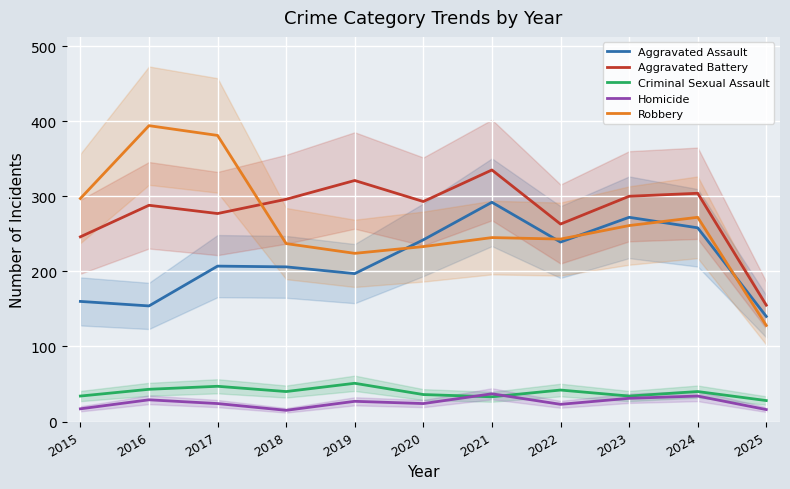

What is the minimum value shown in the chart?

15